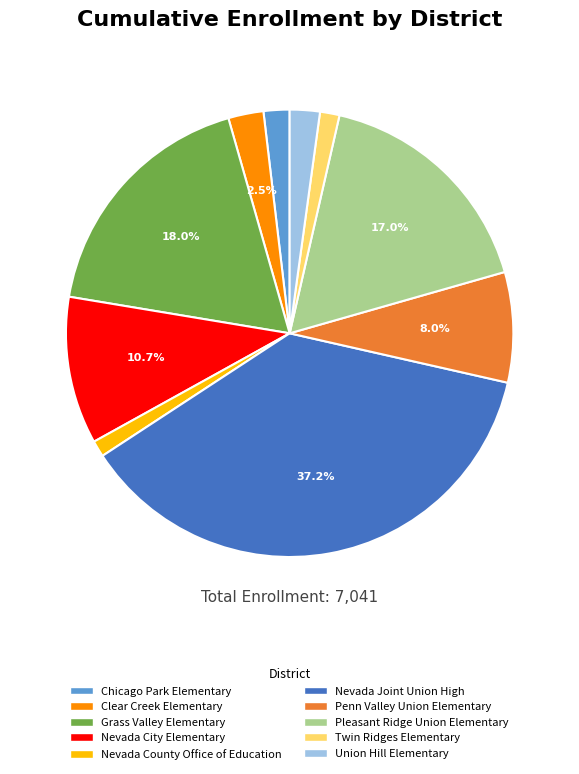

What is the ratio of the value at Grass Valley Elementary to the value at Pleasant Ridge Union Elementary?

1.1